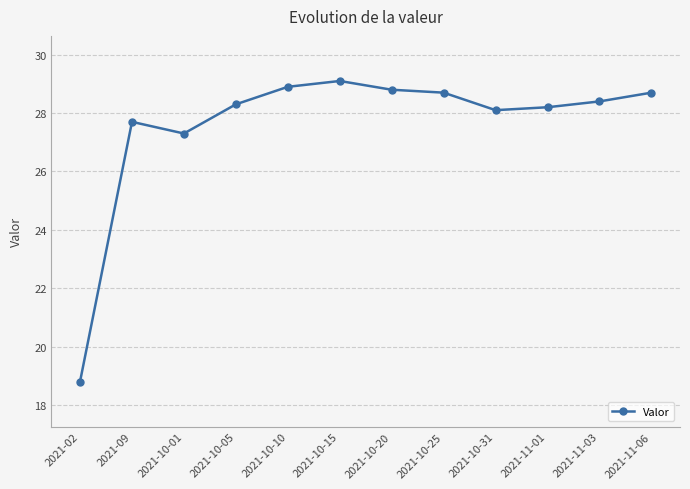

What is the label of the 3rd point from the left?

2021-10-01